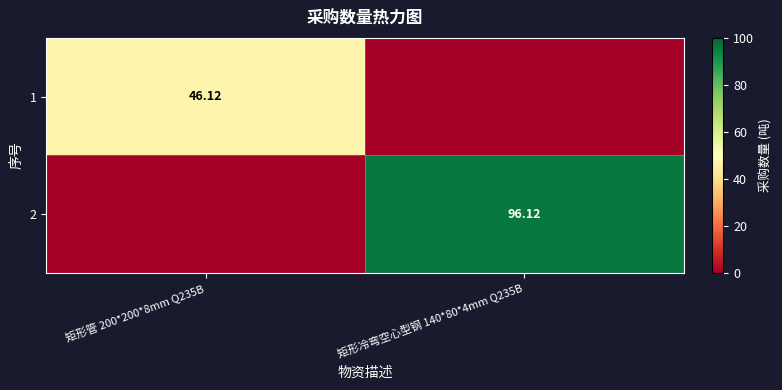

At how many categories does at least one series exceed 33?

2